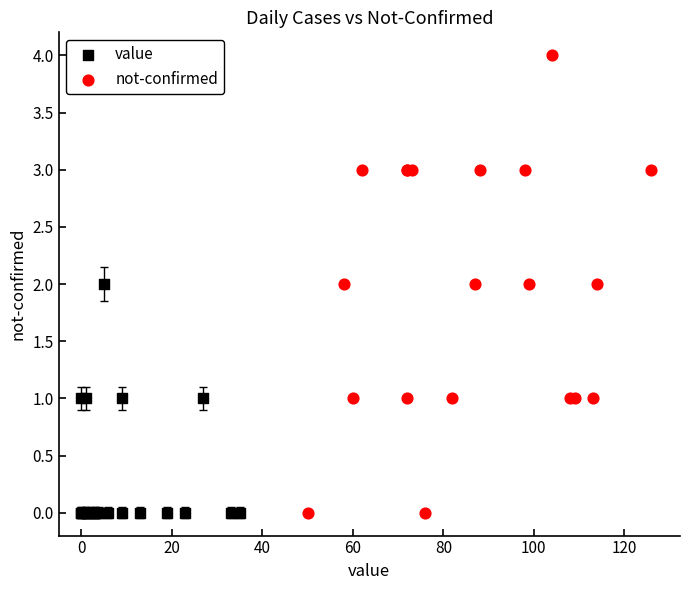

Which series has the widest spread of Y values?

not-confirmed